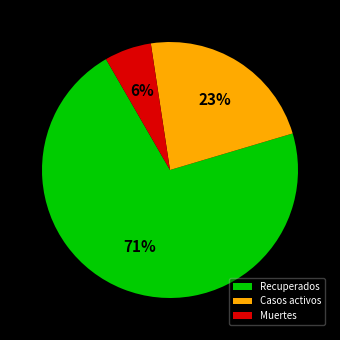

Count the number of slices in the pie.

3